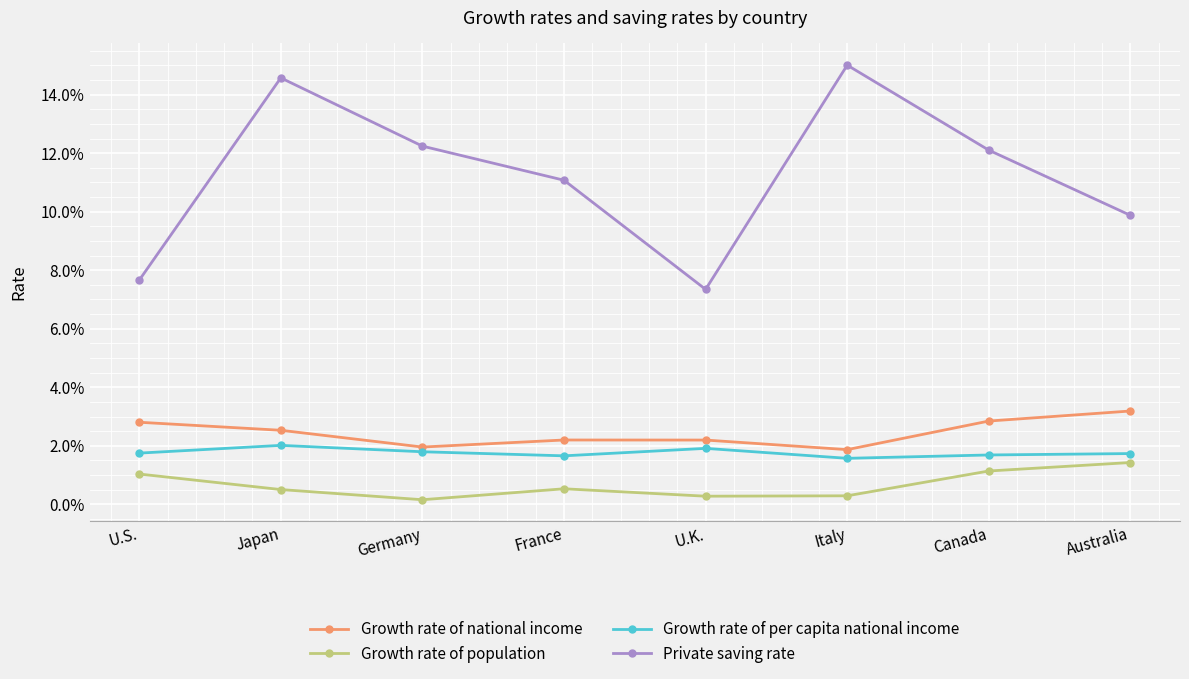

Which series changed the most between France and Australia?

Private saving rate